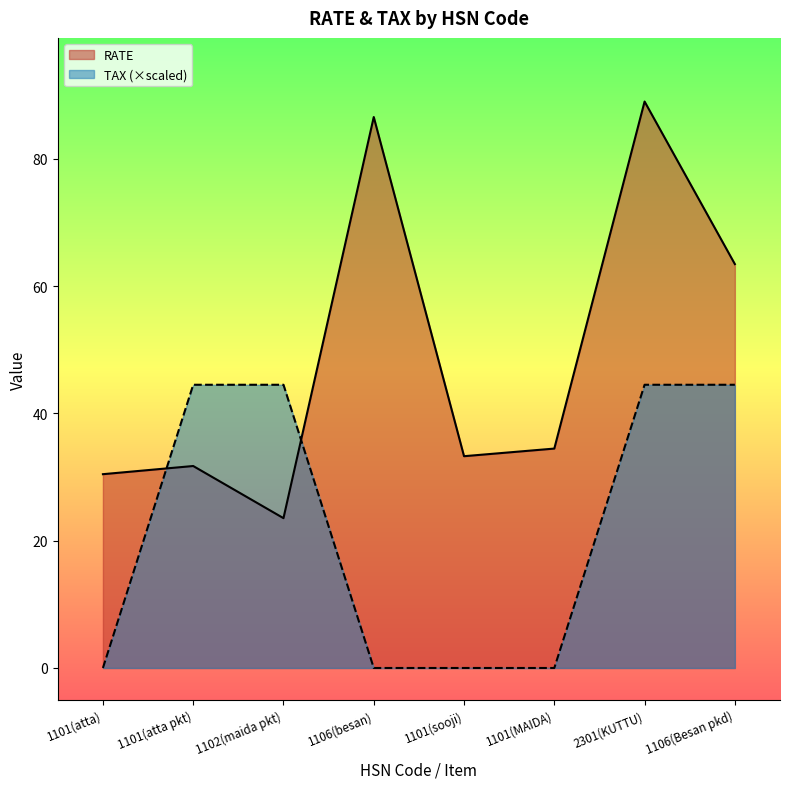

Does the chart display data point markers on the line(s)?

No